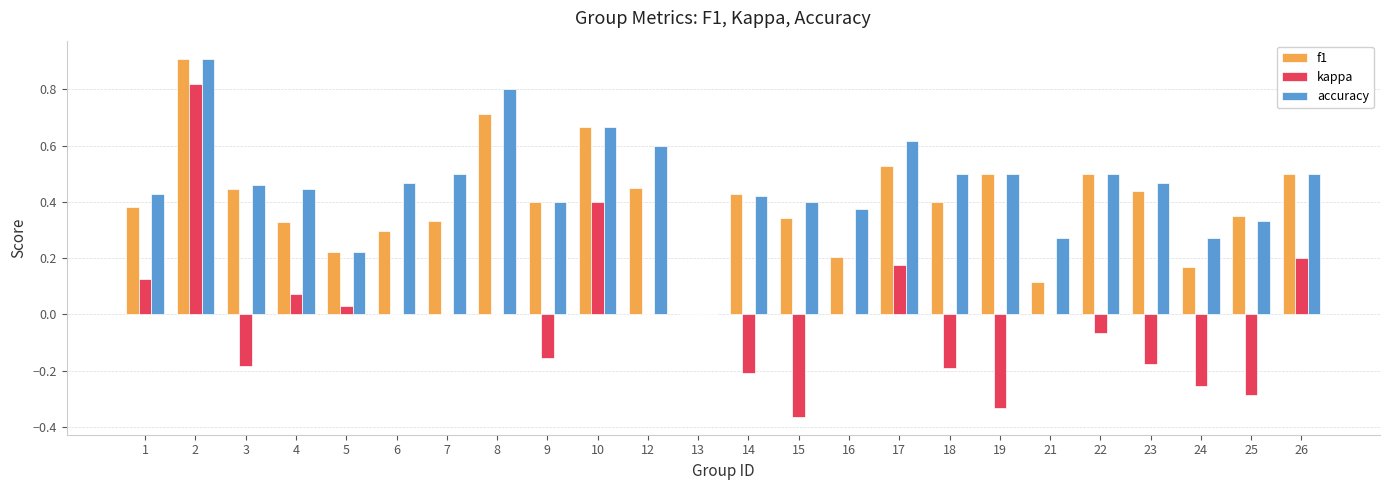

True or false: accuracy has a value of 0.4 at 9.

True